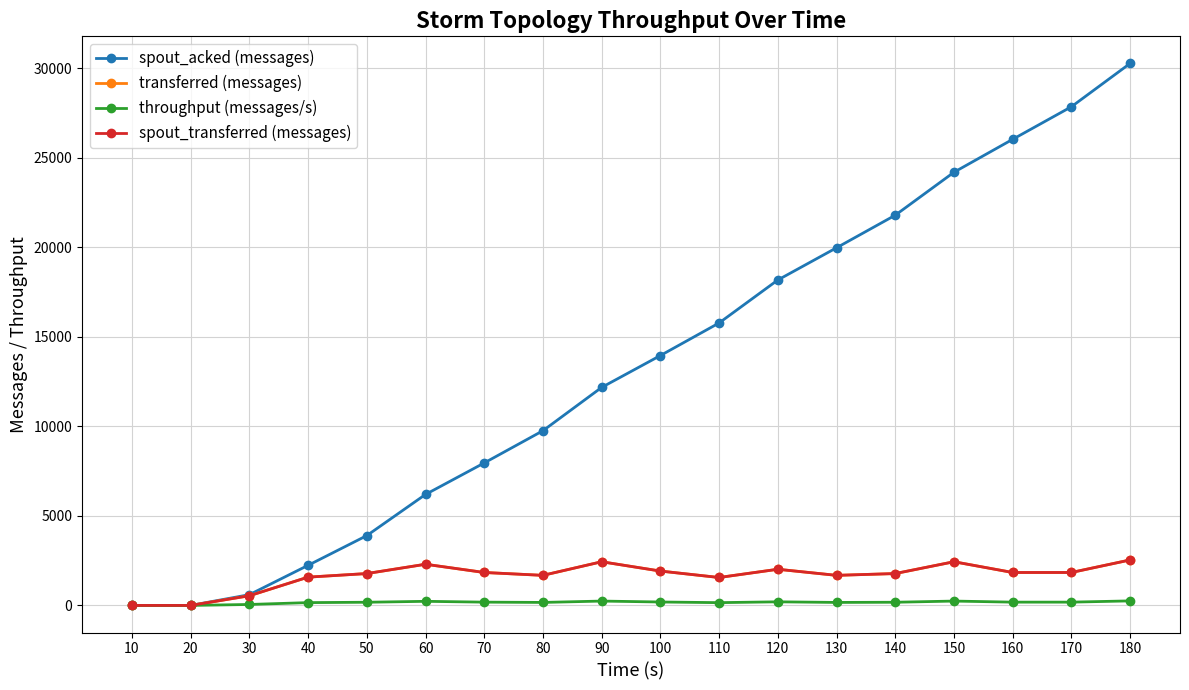

Where is the first local minimum for throughput (messages/s)?

80